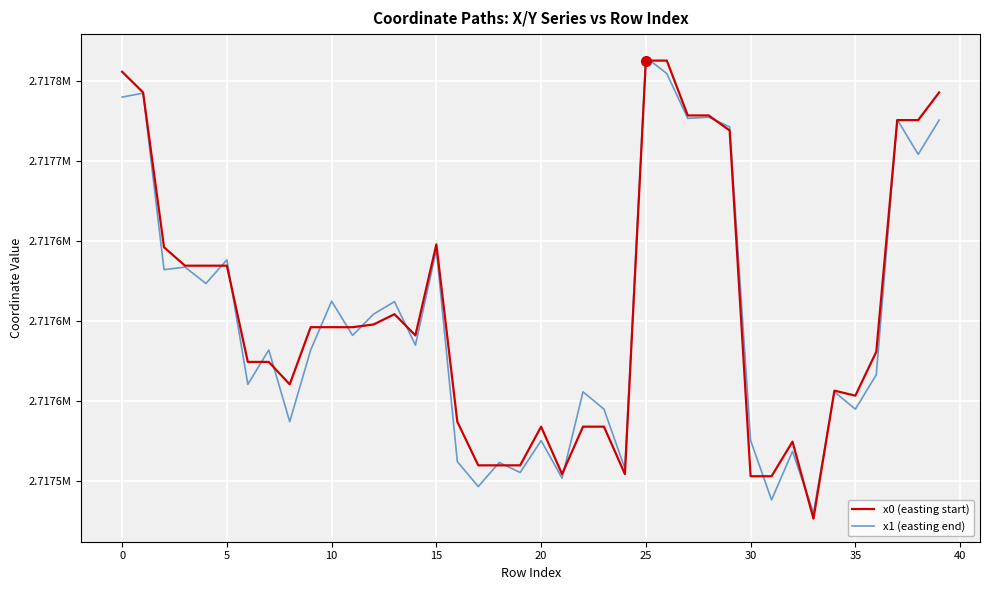

What are all the series names shown in the legend?

x0 (easting start), x1 (easting end)